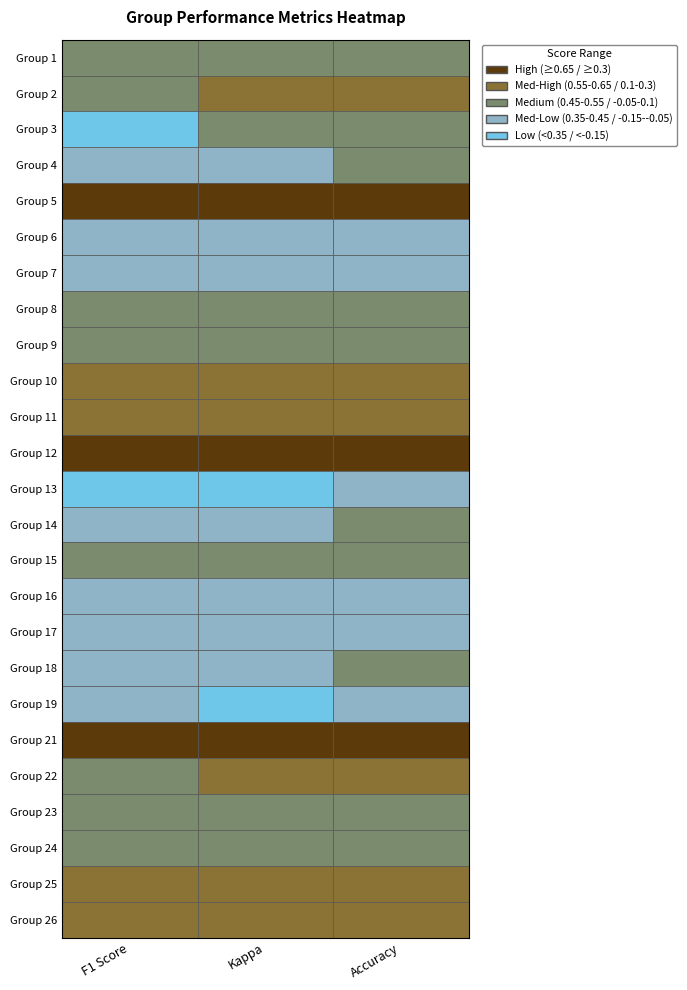

What is the sum of all 2 values?

1.3